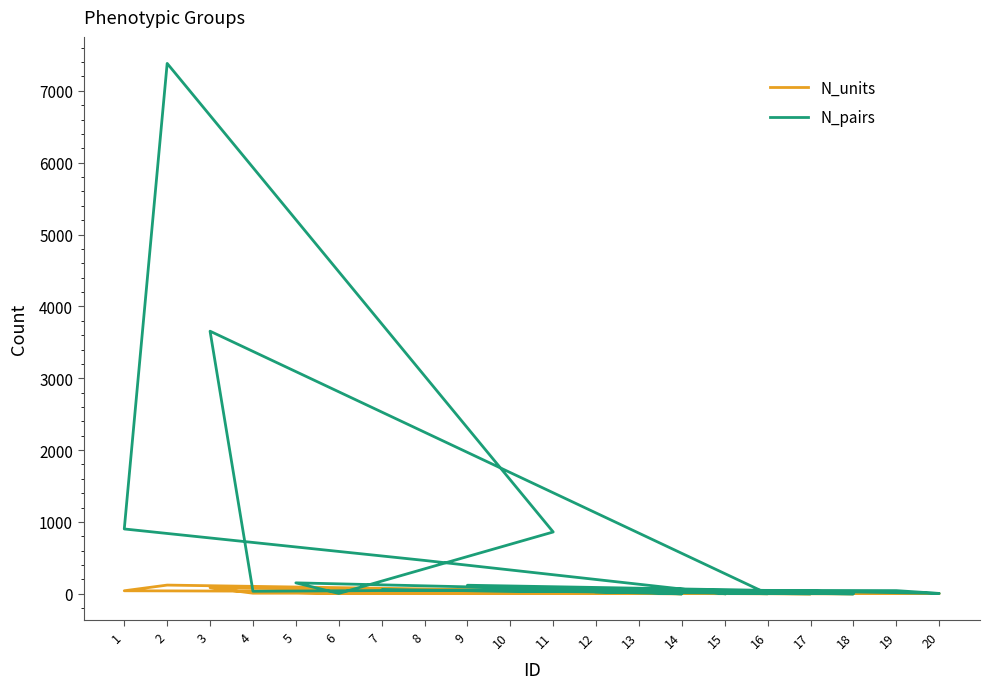

Which label corresponds to the smallest value in the chart?

14